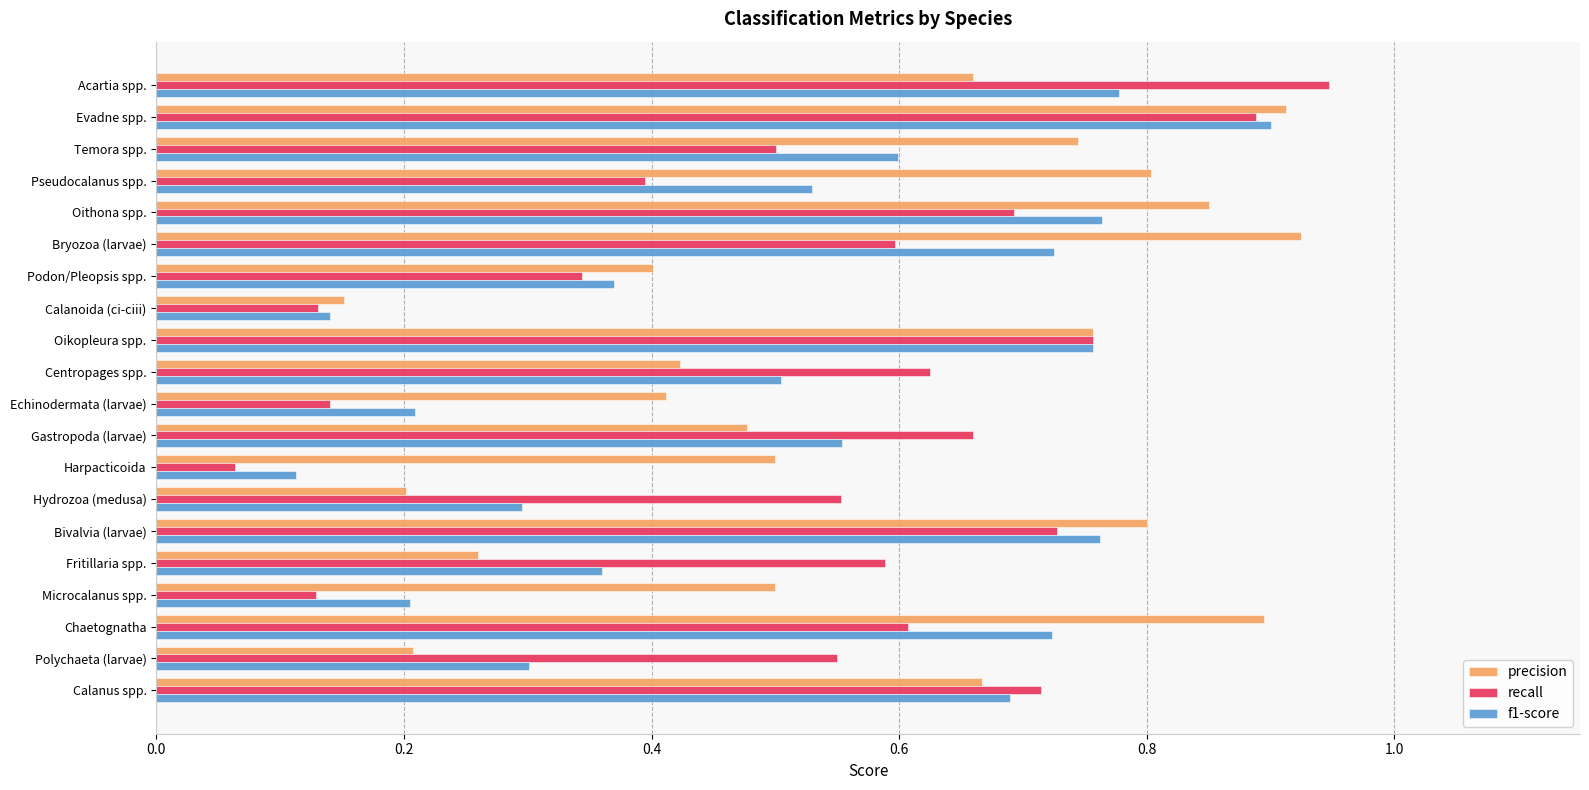

Which category has the highest value in the recall series?

Acartia spp.